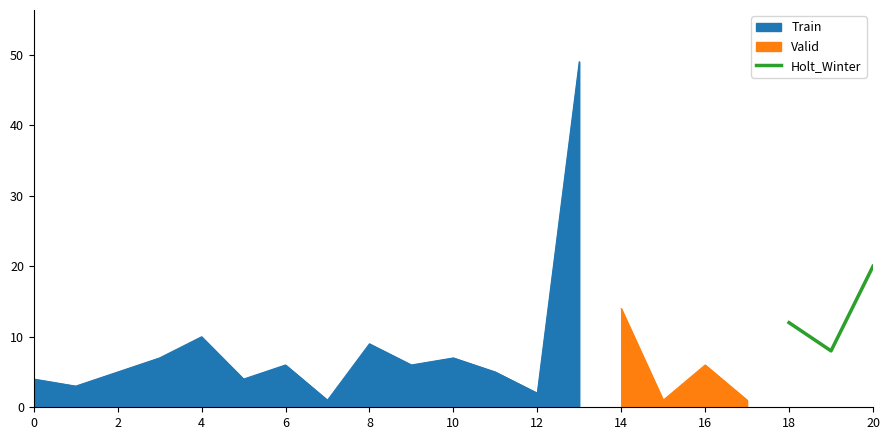

At which label does Holt_Winter reach its peak?

20